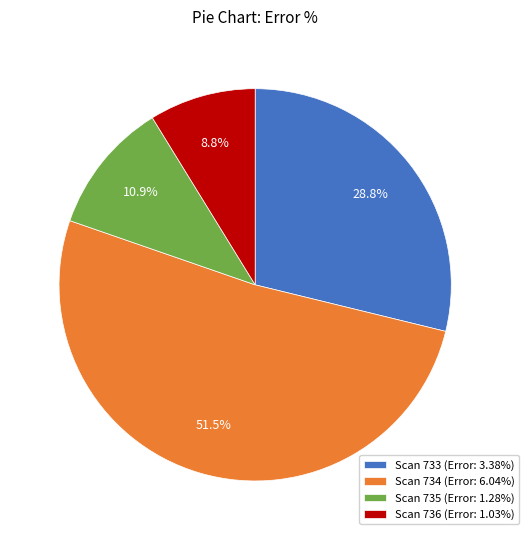

What portion of the pie excludes Scan 736 (Error: 1.03%)?

91.2%